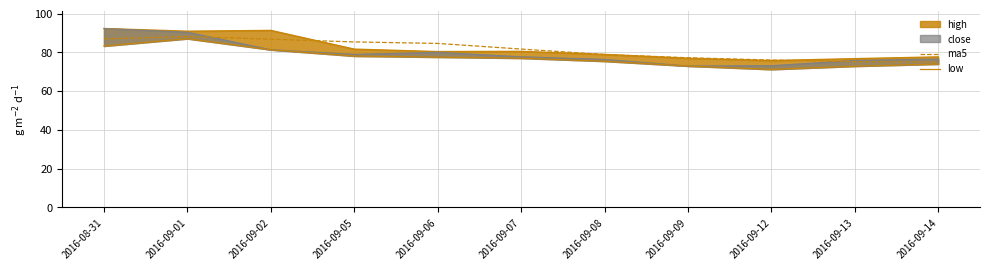

What position from the left is 2016-09-07?

6